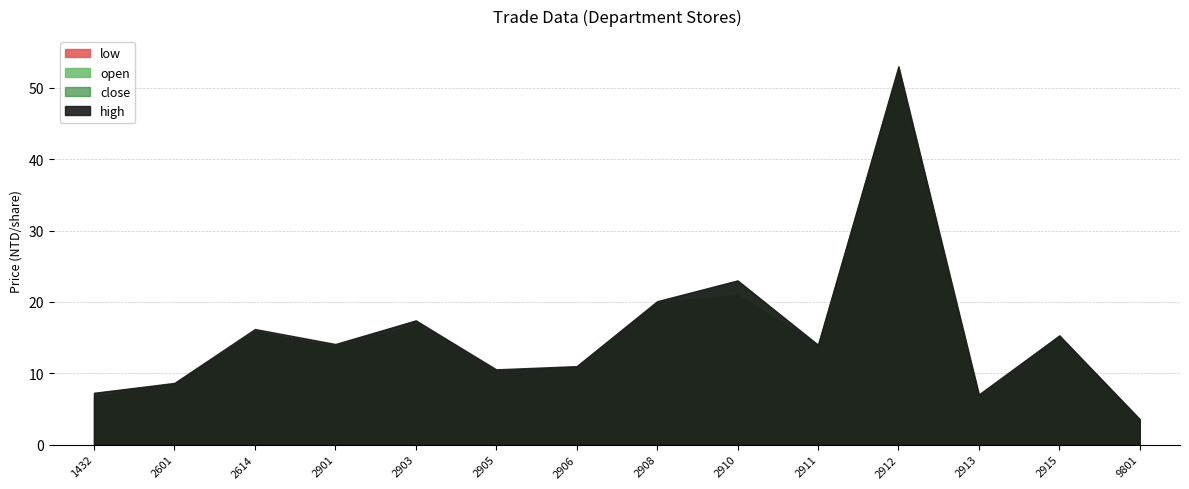

True or false: high and open cross at least once.

False